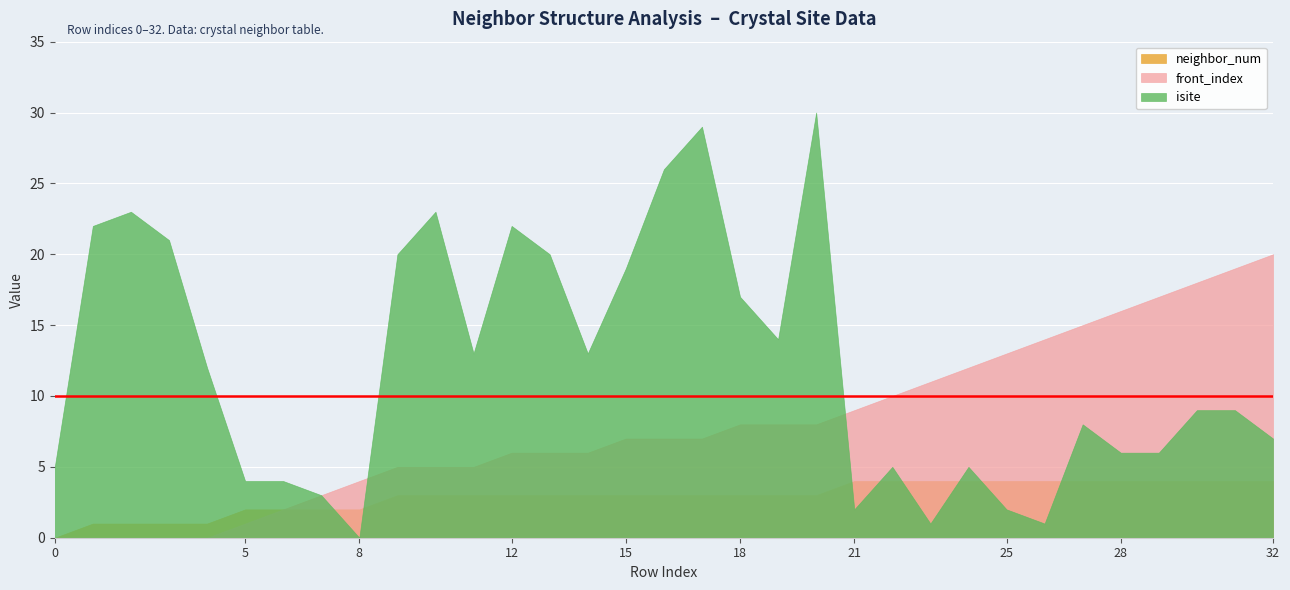

Which series has the largest total across all categories?

isite